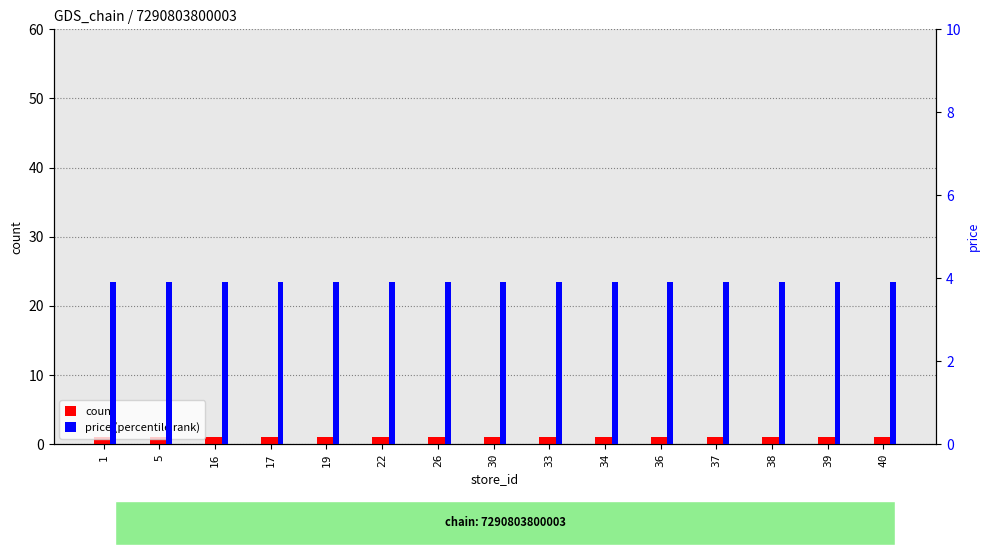

Reading left to right, list all the values displayed in this chart.

count: 1.0	1.0	1.0	1.0	1.0	1.0	1.0	1.0	1.0	1.0	1.0	1.0	1.0	1.0	1.0
price (percentile rank): 3.9	3.9	3.9	3.9	3.9	3.9	3.9	3.9	3.9	3.9	3.9	3.9	3.9	3.9	3.9